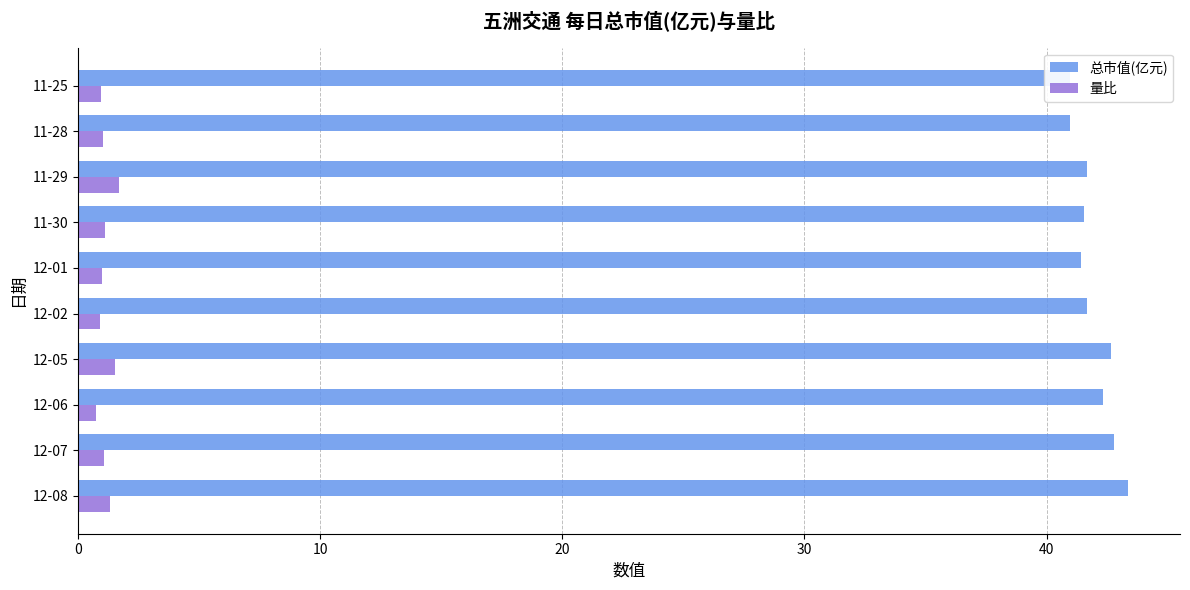

Count the number of data series in this chart.

2